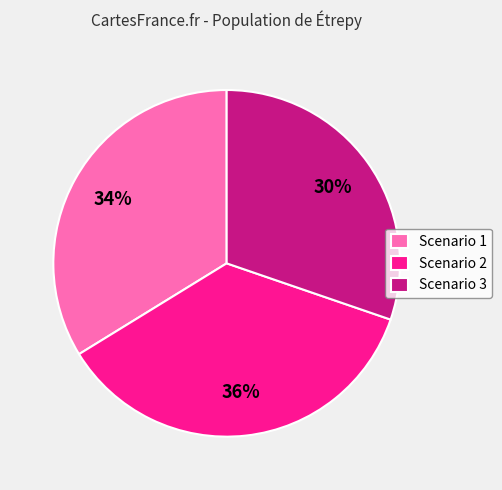

Rank the categories by value from lowest to highest.

Scenario 3, Scenario 1, Scenario 2